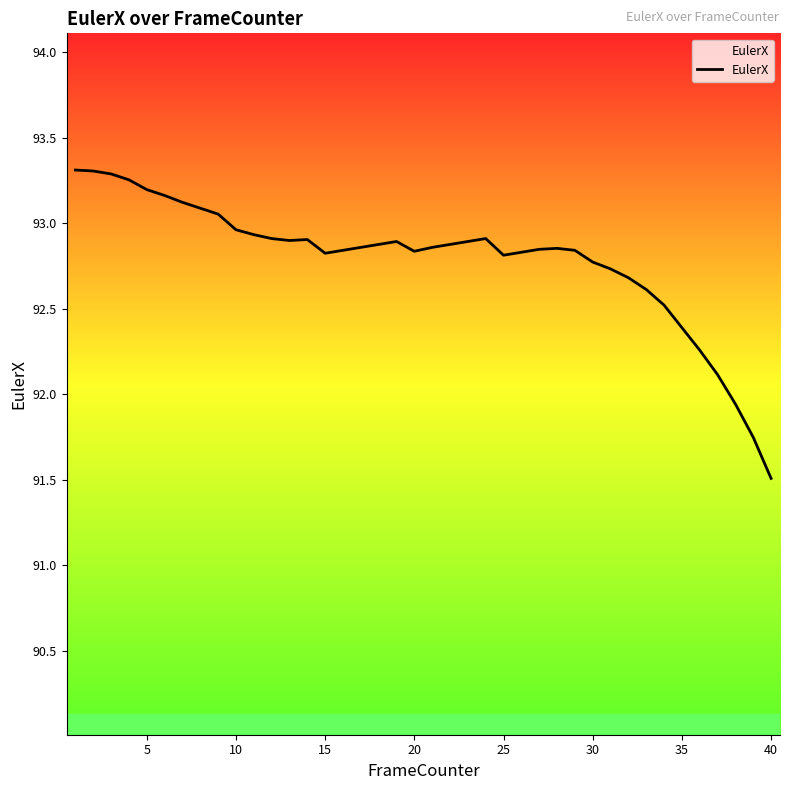

What is the difference between the maximum and minimum values?

1.8